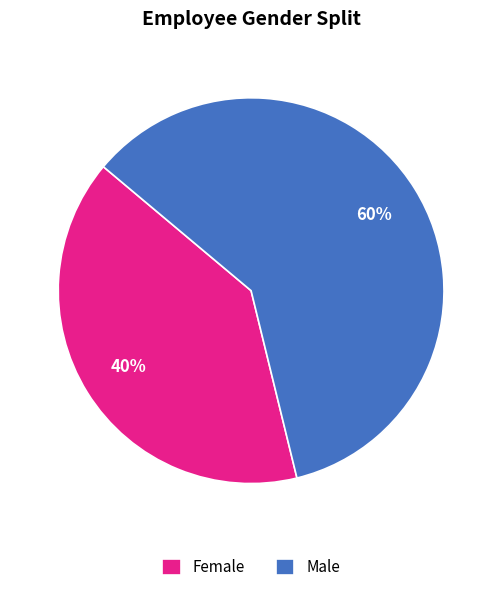

Combined, do Female and Male account for over 50%?

Yes